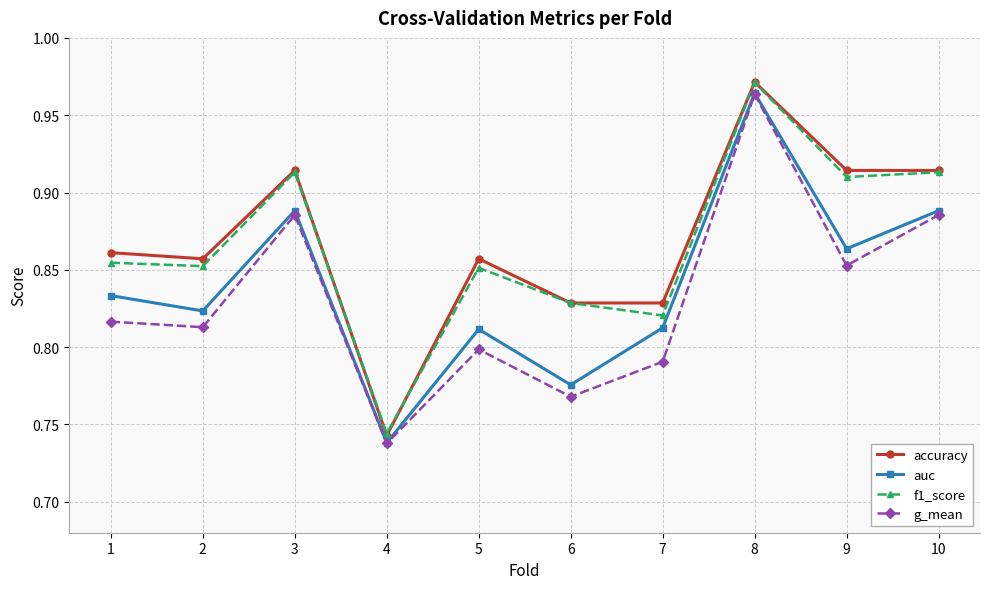

What is the sum of all g_mean values?

8.3